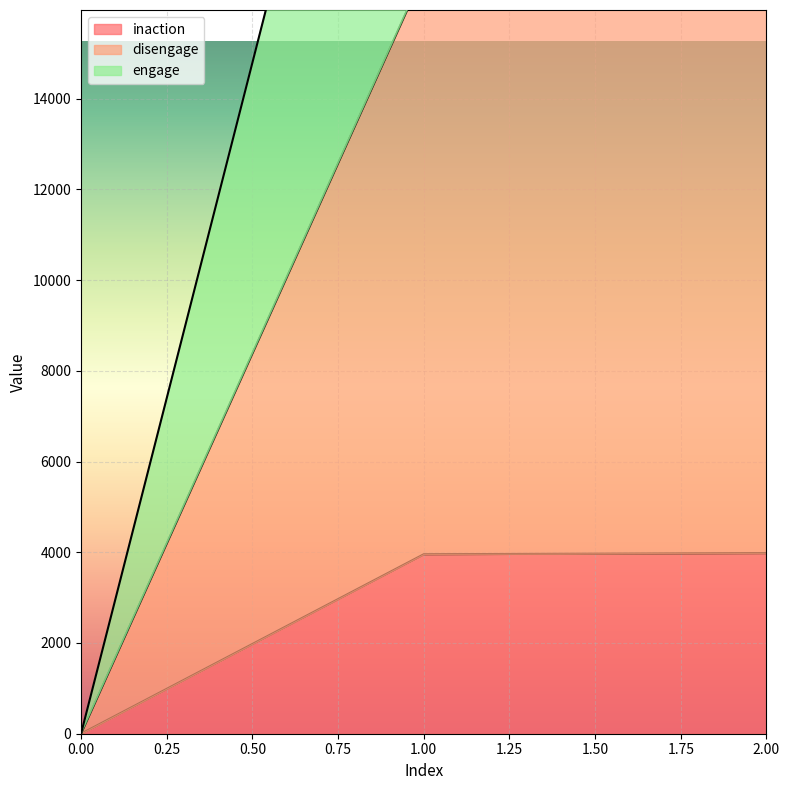

At which label is engage closest to 15210?

1